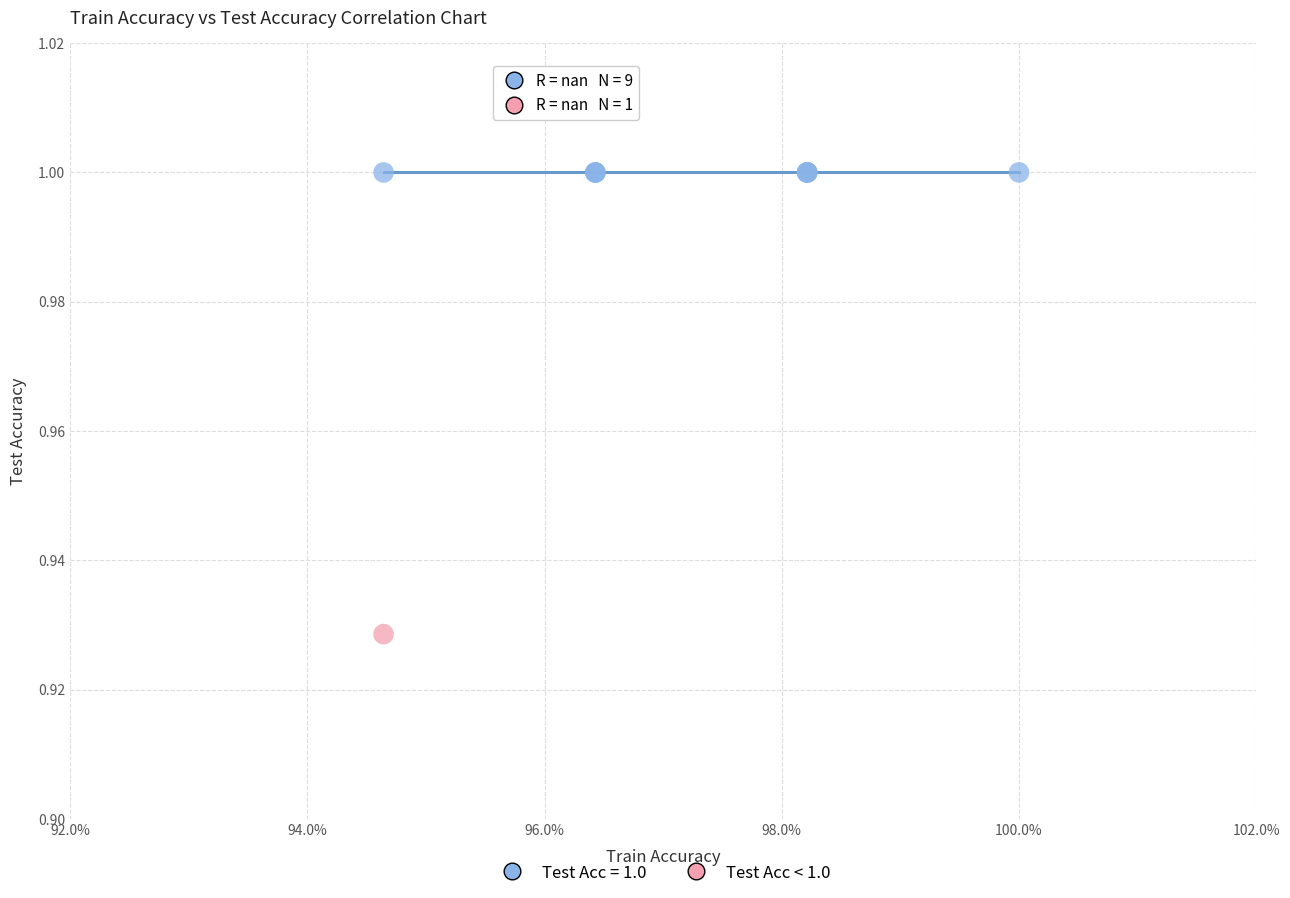

What are all the series names shown in the legend?

Test Acc = 1.0, Test Acc < 1.0